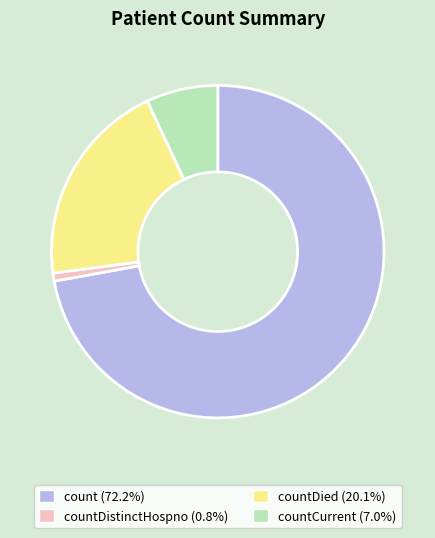

Is there a majority slice in this chart?

Yes